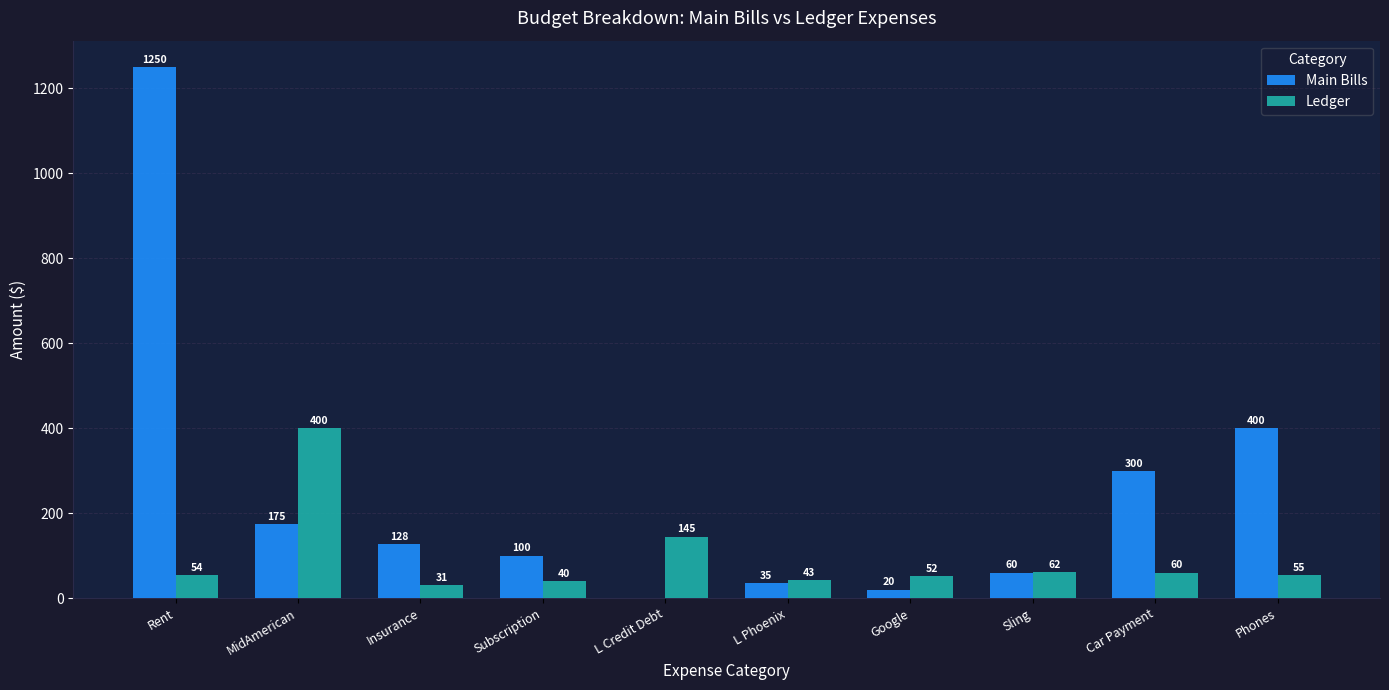

What is the sum of the Main Bills values at L Phoenix and Insurance?

163